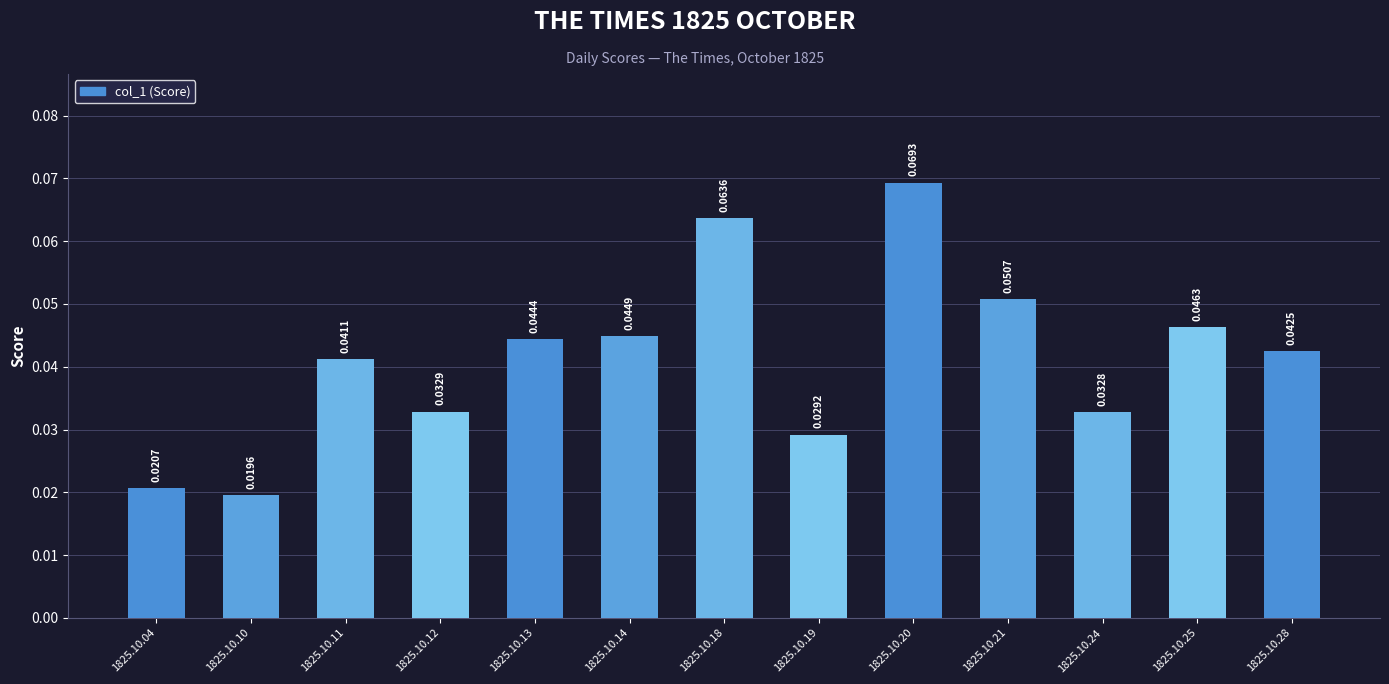

Which has a higher value, 1825.10.20 or 1825.10.10?

1825.10.20